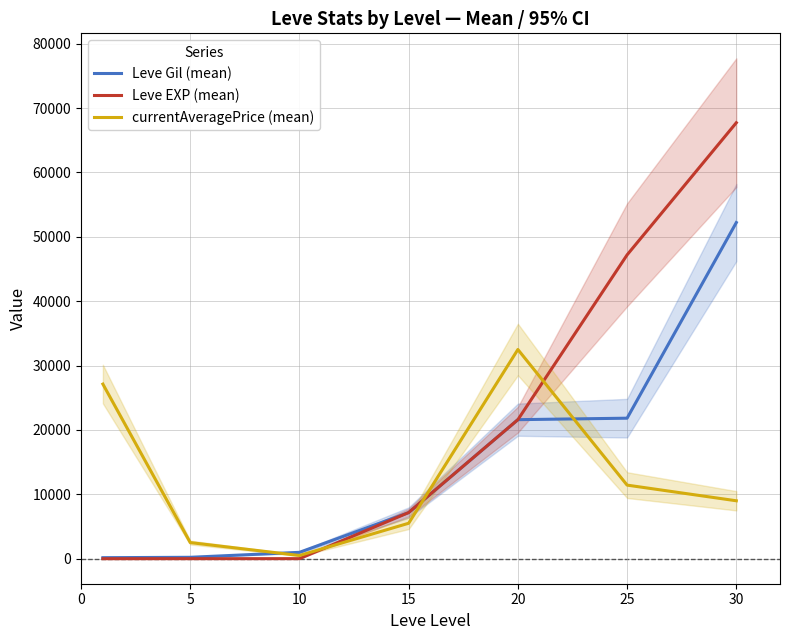

True or false: Leve Gil (mean) has more than 1 points higher than both neighbors.

False